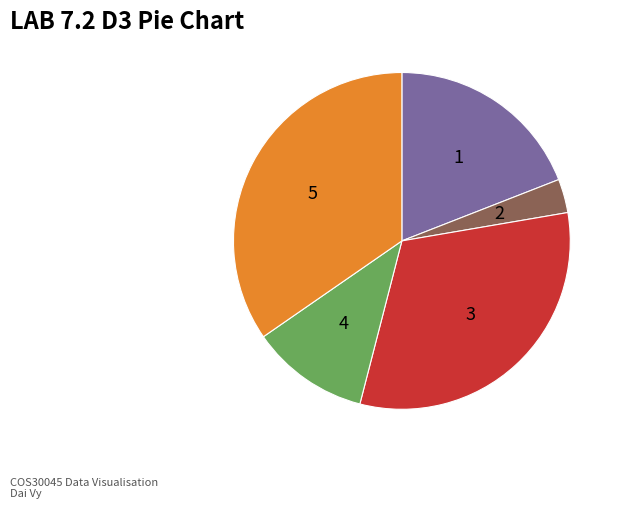

Is it true that 5 is 35% of the pie?

True